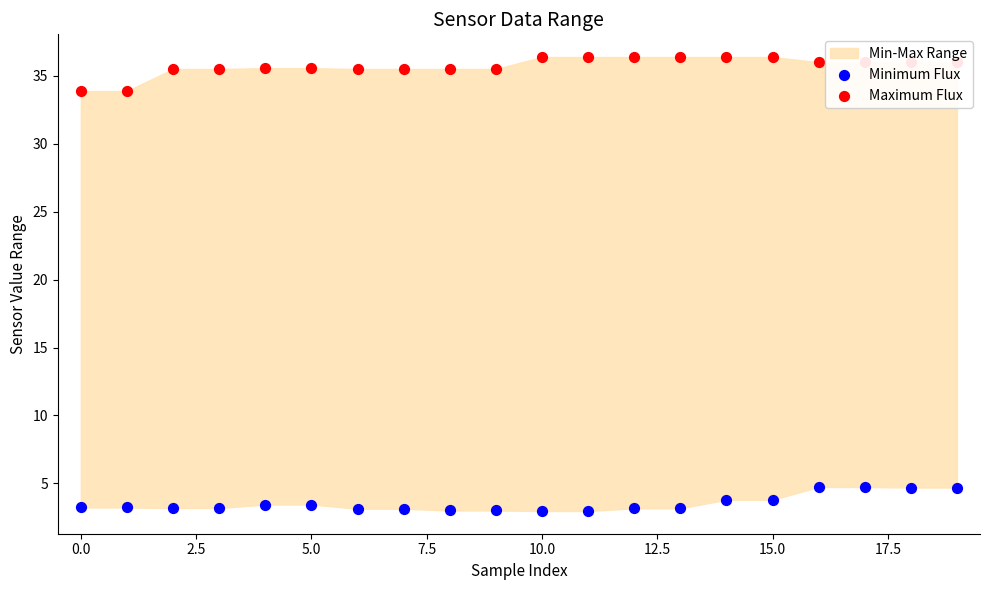

Which series contains the highest Y value?

Maximum Flux